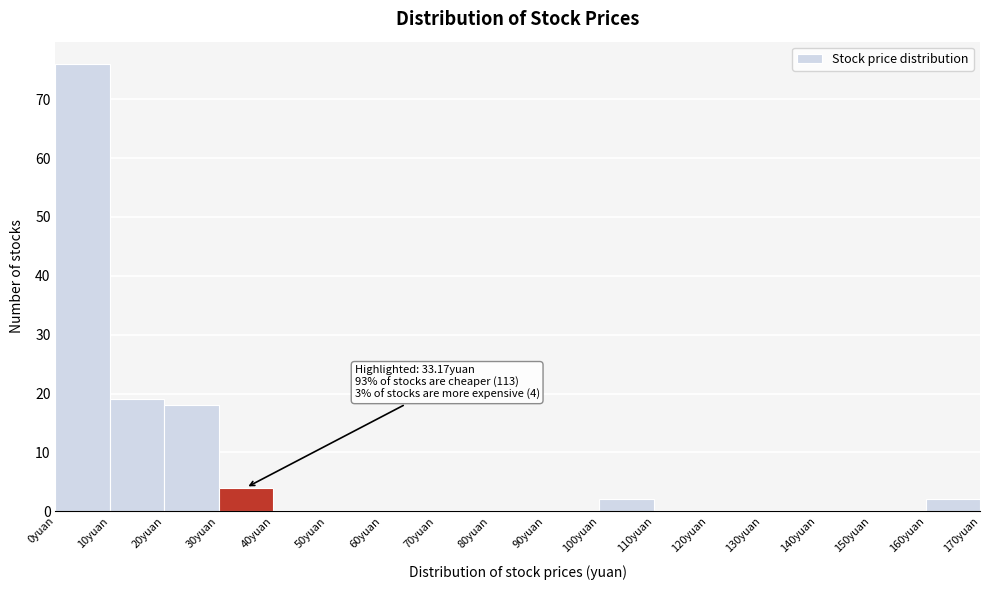

Which range on the x-axis has the tallest bar?

0 to 10